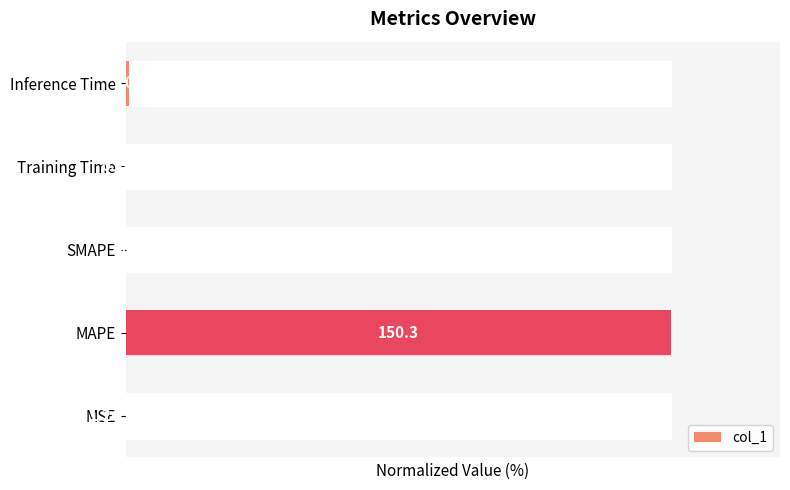

What is the change in value from MSE to MAPE?

+100.0